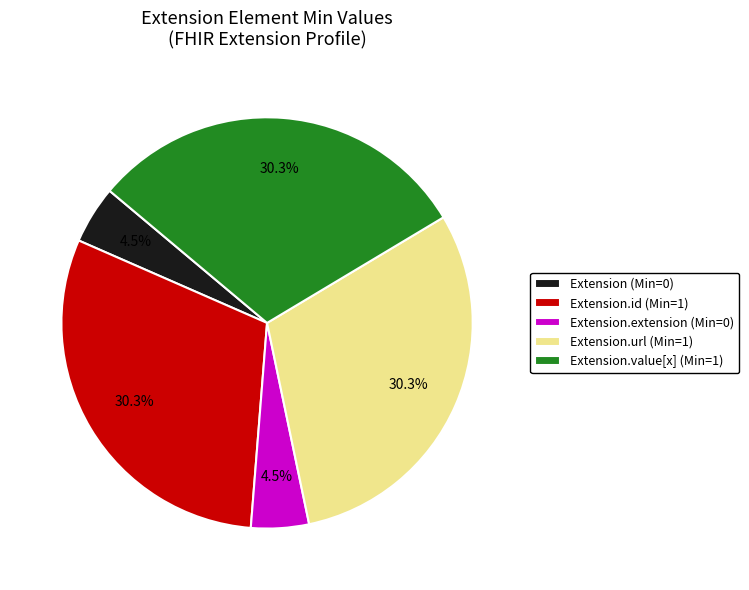

Approximately how many times larger is the value at Extension.extension (Min=0) compared to Extension (Min=0)?

1.0